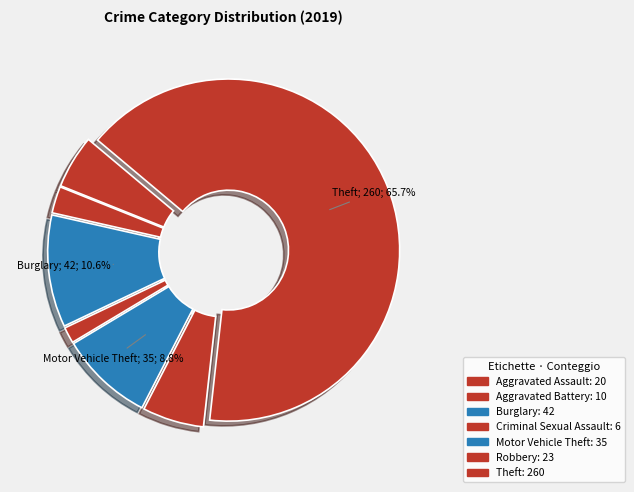

What is the change in value from Aggravated Assault to Criminal Sexual Assault?

-14